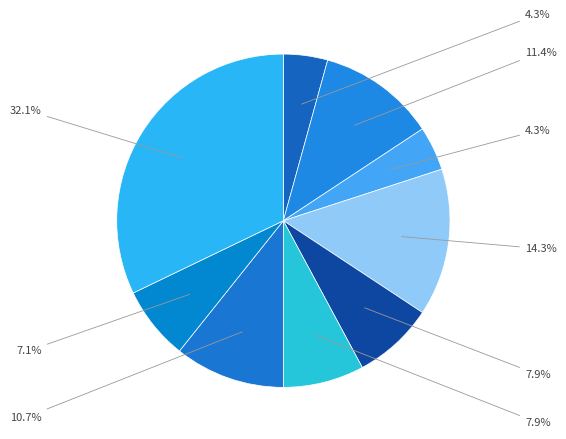

Count the number of slices in the pie.

9